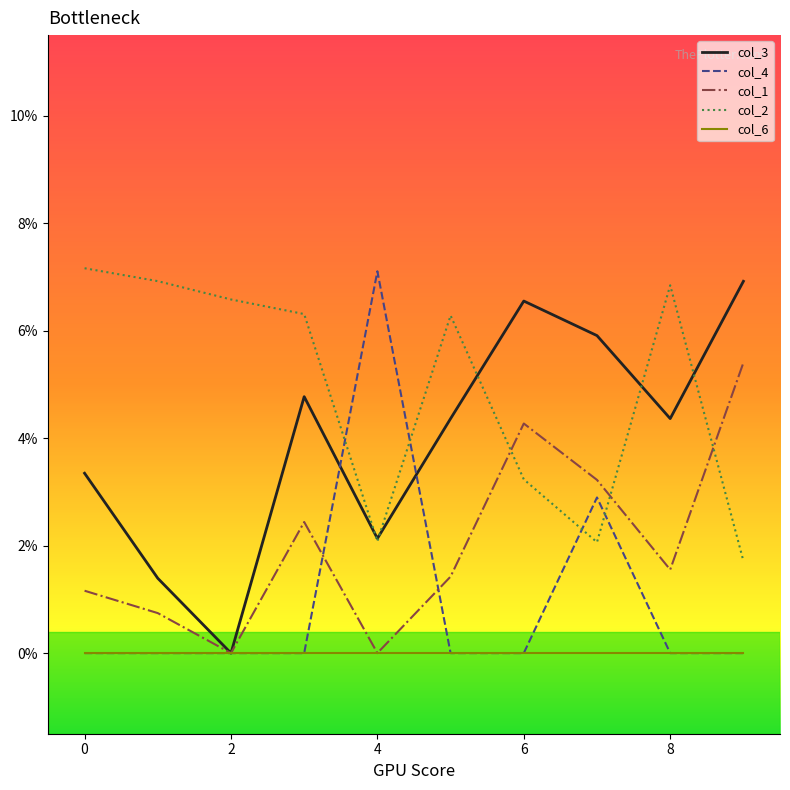

What are all the series names shown in the legend?

col_3, col_4, col_1, col_2, col_6